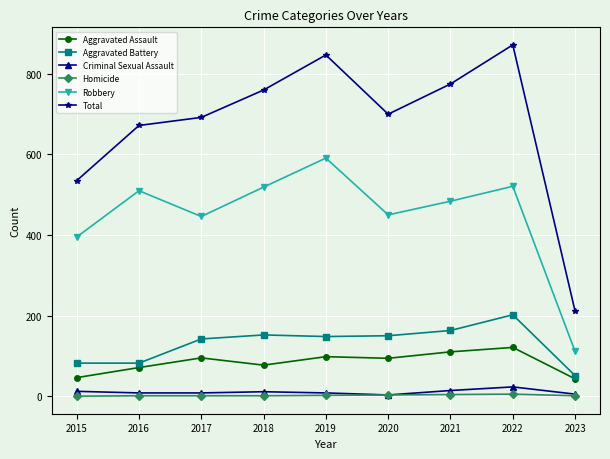

Which series changed the most between 2016 and 2022?

Total